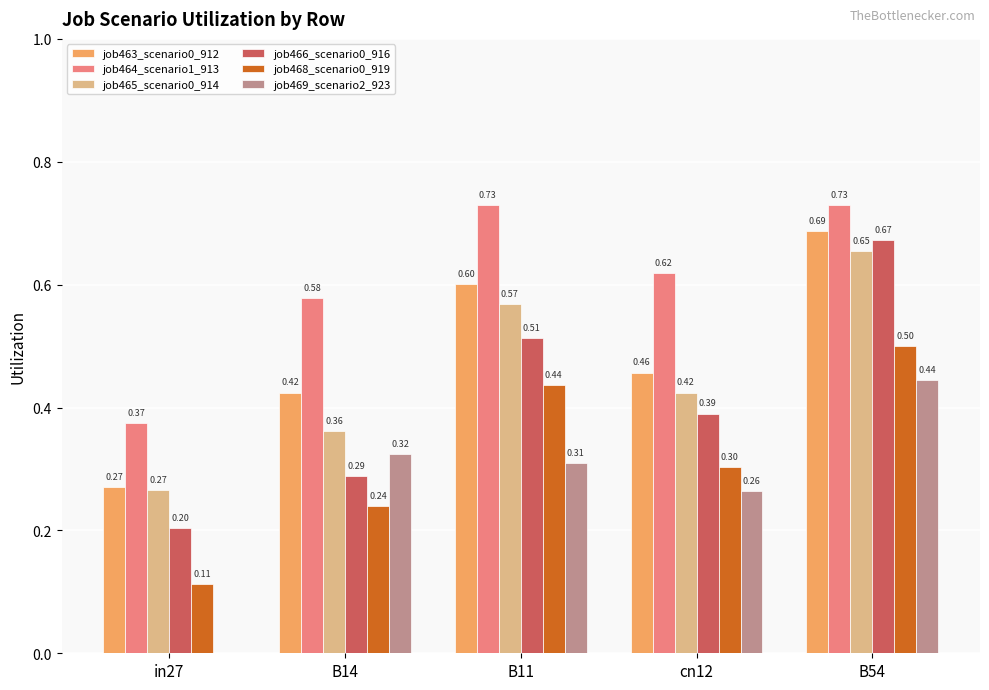

At which category is the sum across all series the highest?

B54